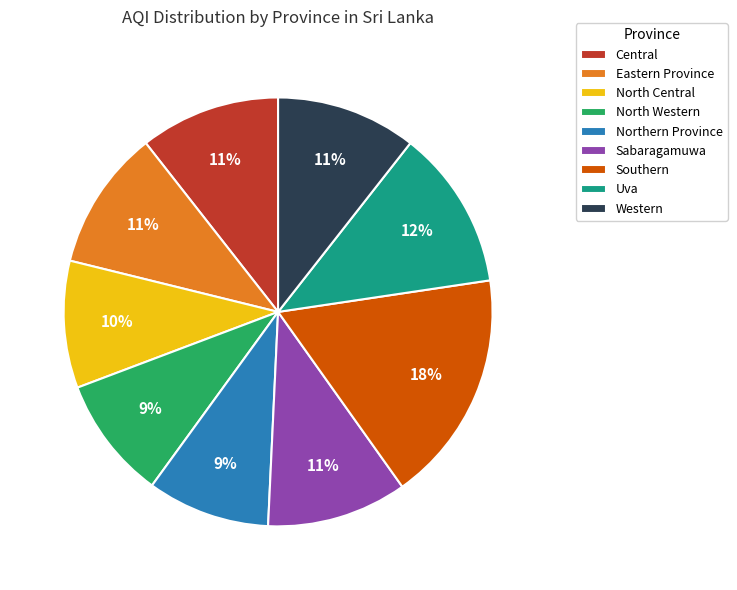

Is there a majority slice in this chart?

No